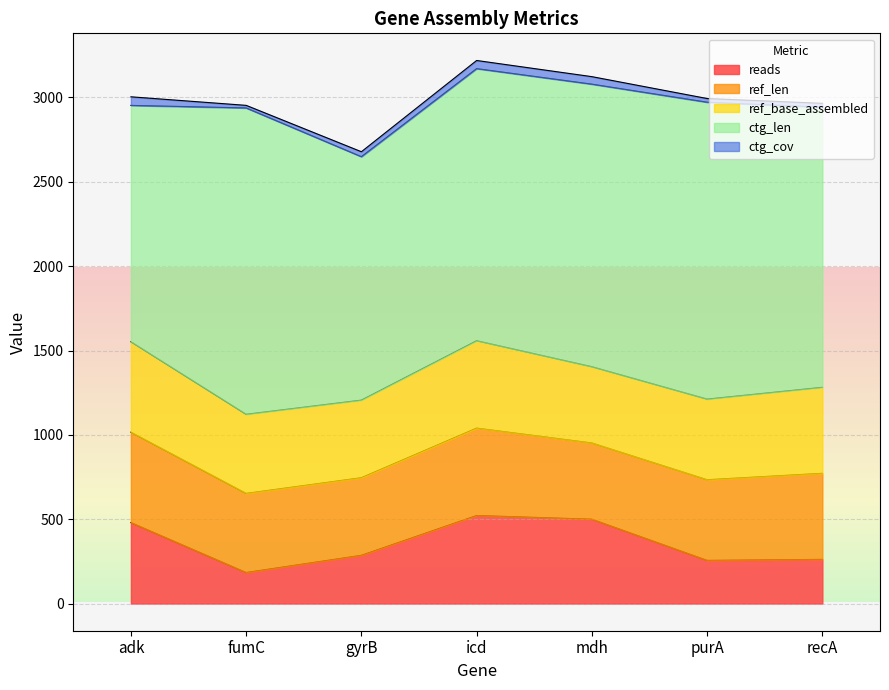

What is the minimum value shown in the chart?

15.3